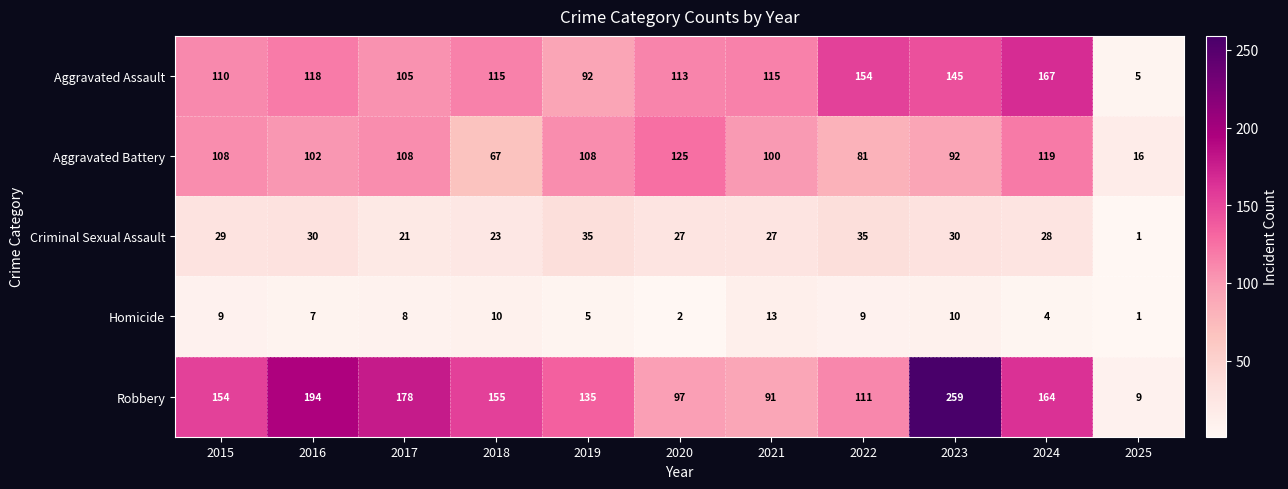

What is the maximum value shown in the chart?

259